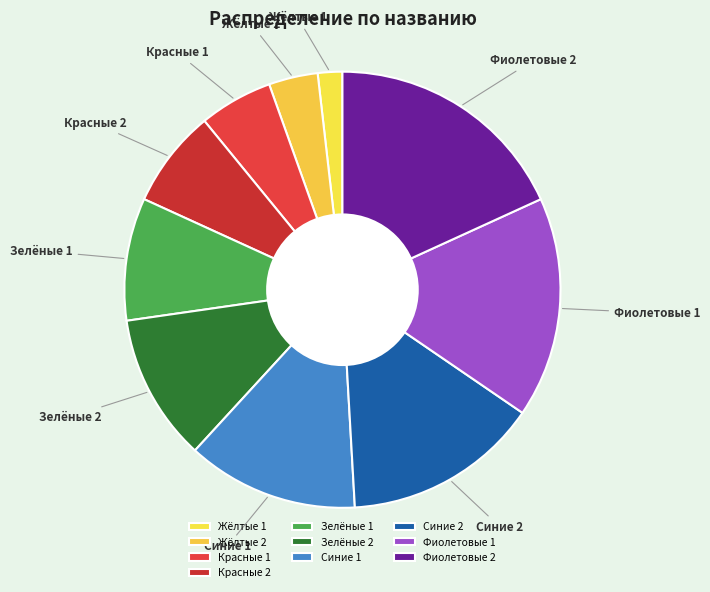

Does any single category account for the majority?

No